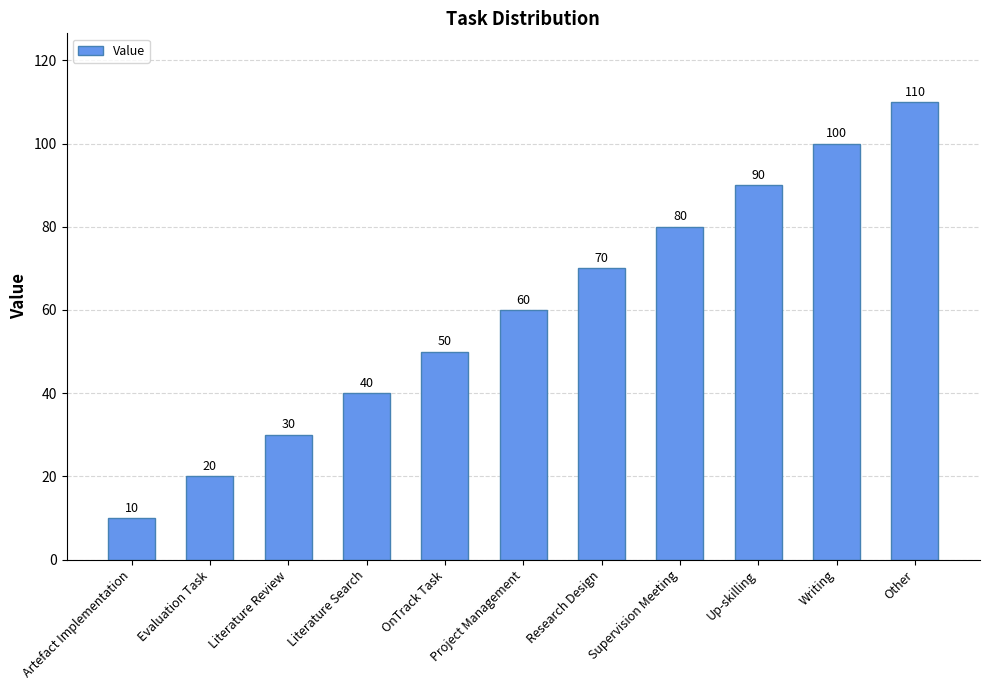

How many values are between 30 and 90?

7